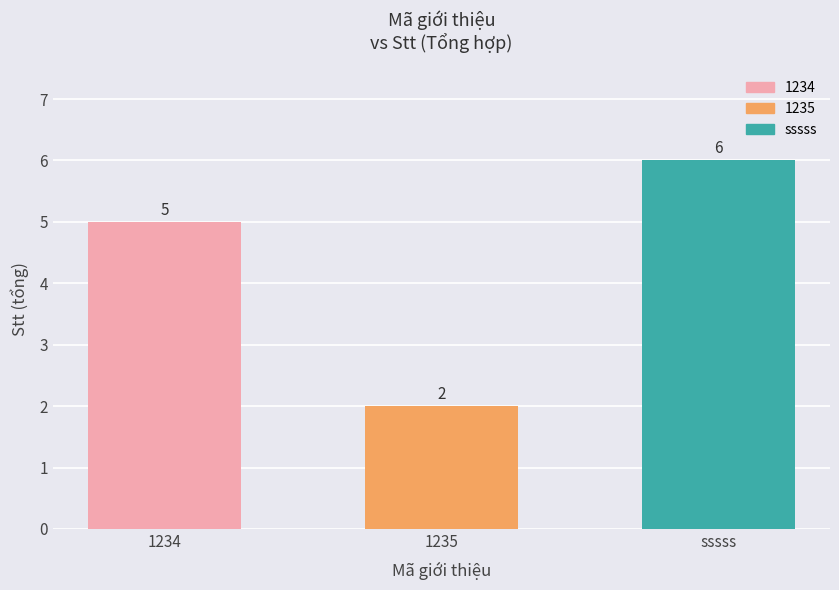

What is the sum of all values?

13